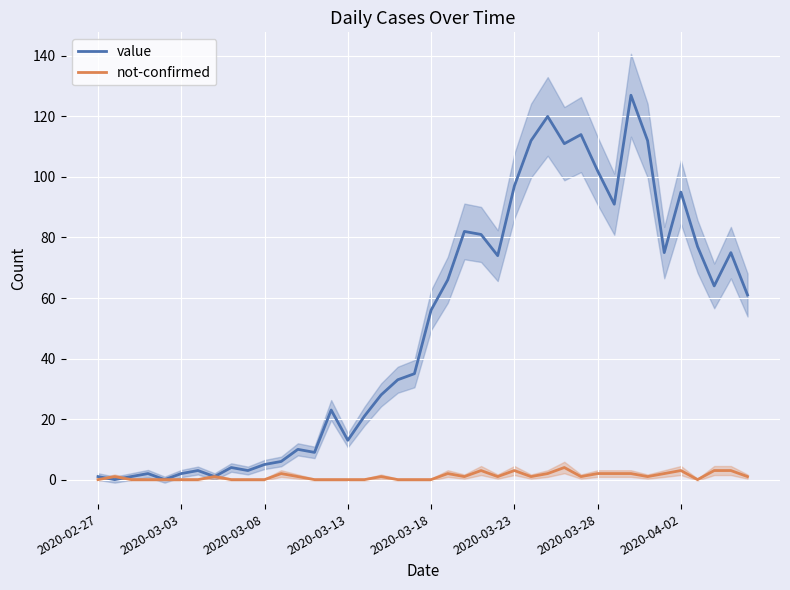

How many lines are shown in the chart?

2